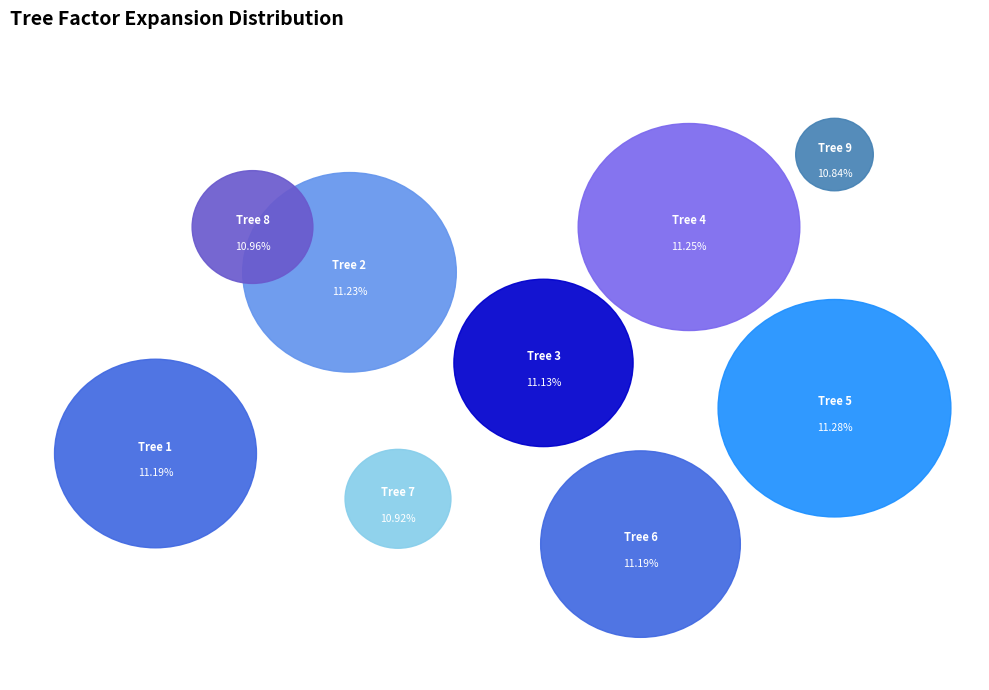

To the nearest percent, what is the average slice percentage?

11%